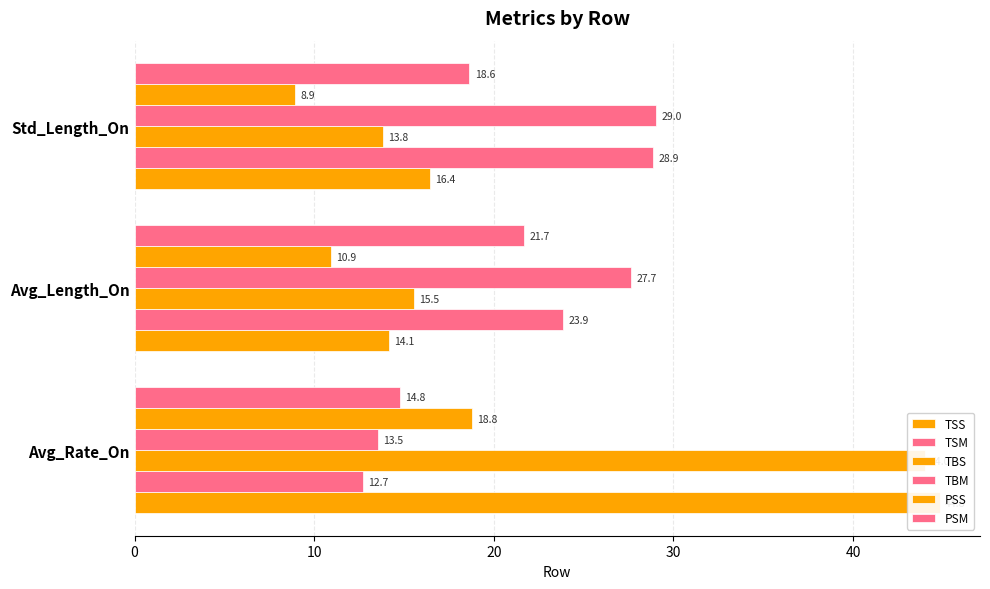

What is the difference between the highest and lowest values at 20?

20.1